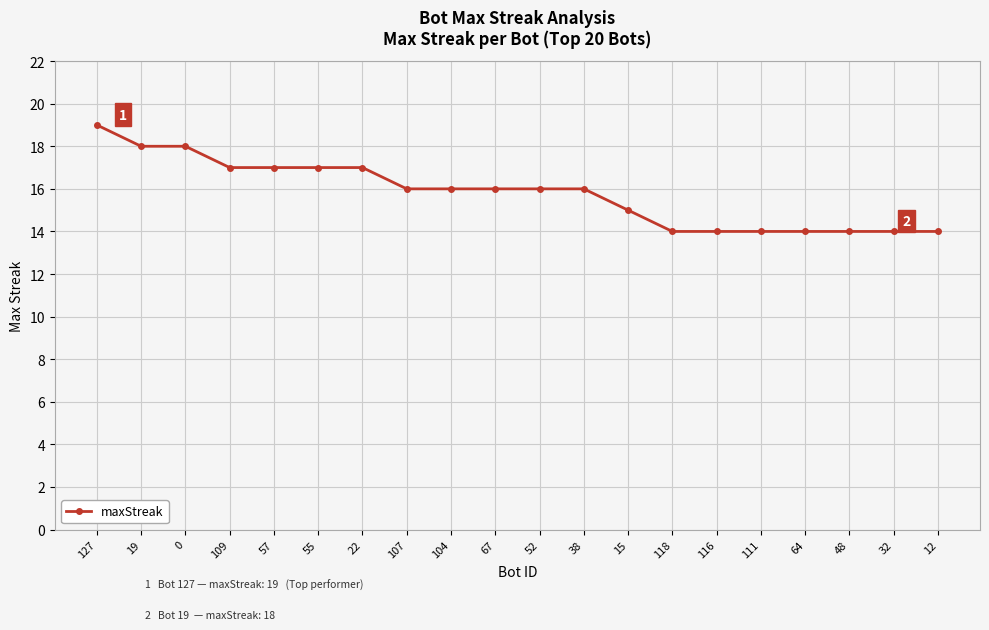

The value at 107 is 4. True or false?

False